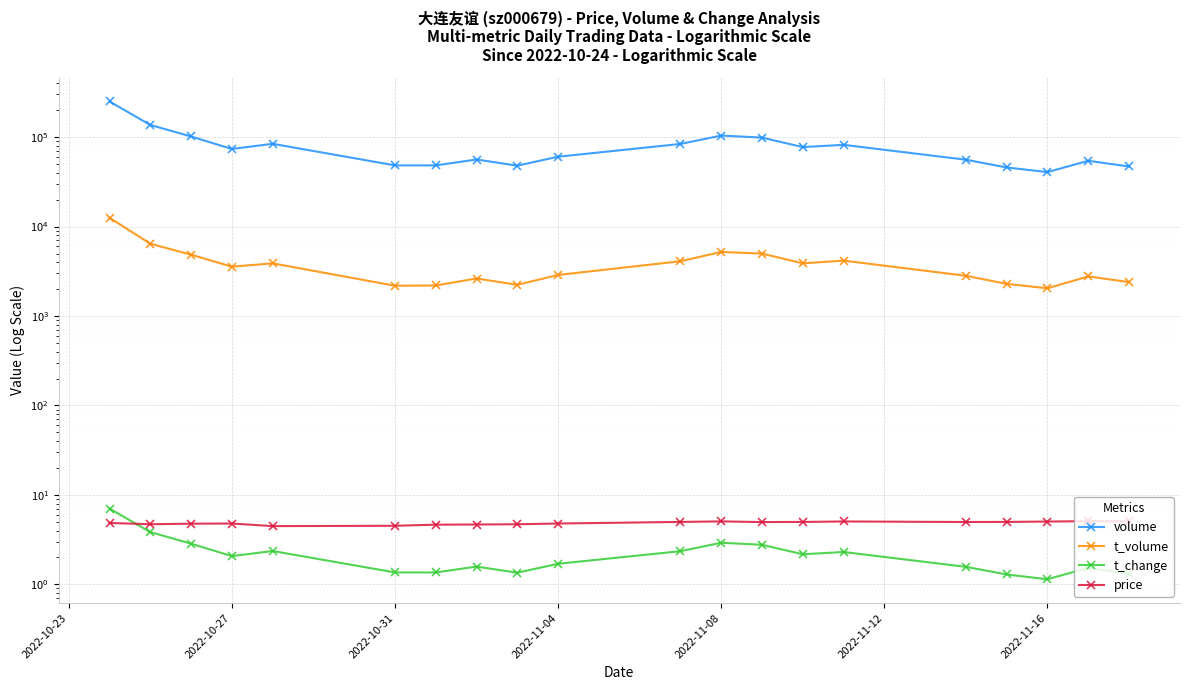

True or false: price and volume intersect in this chart.

False